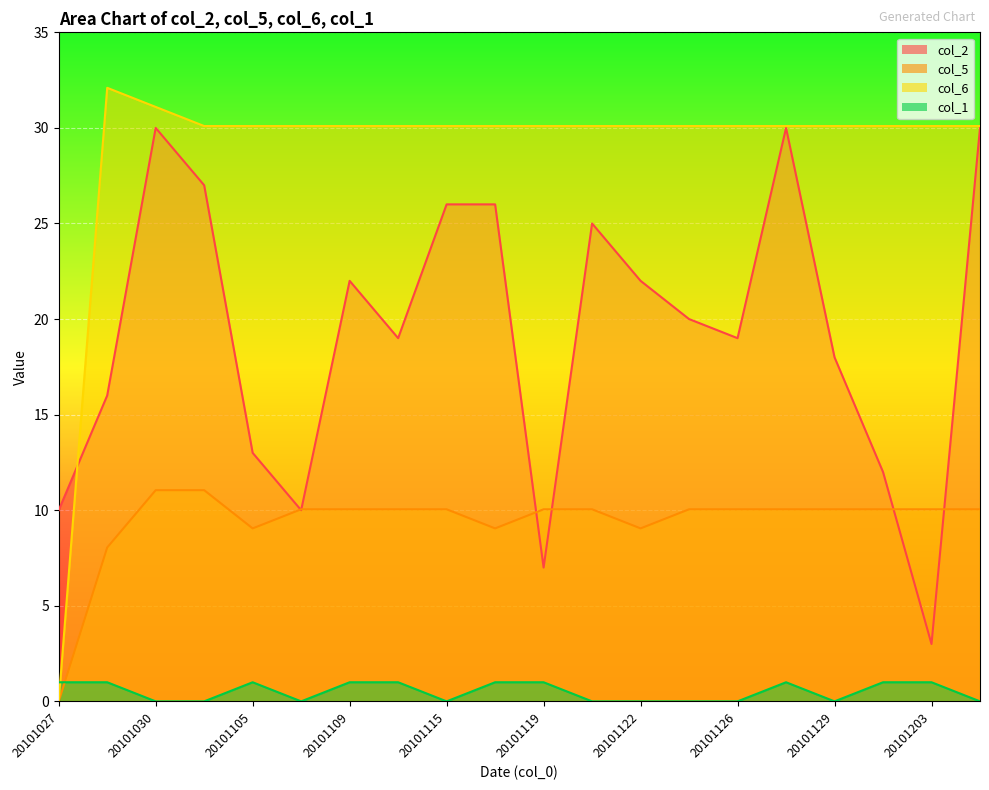

Where is col_2 nearest to the value 16?

20101029